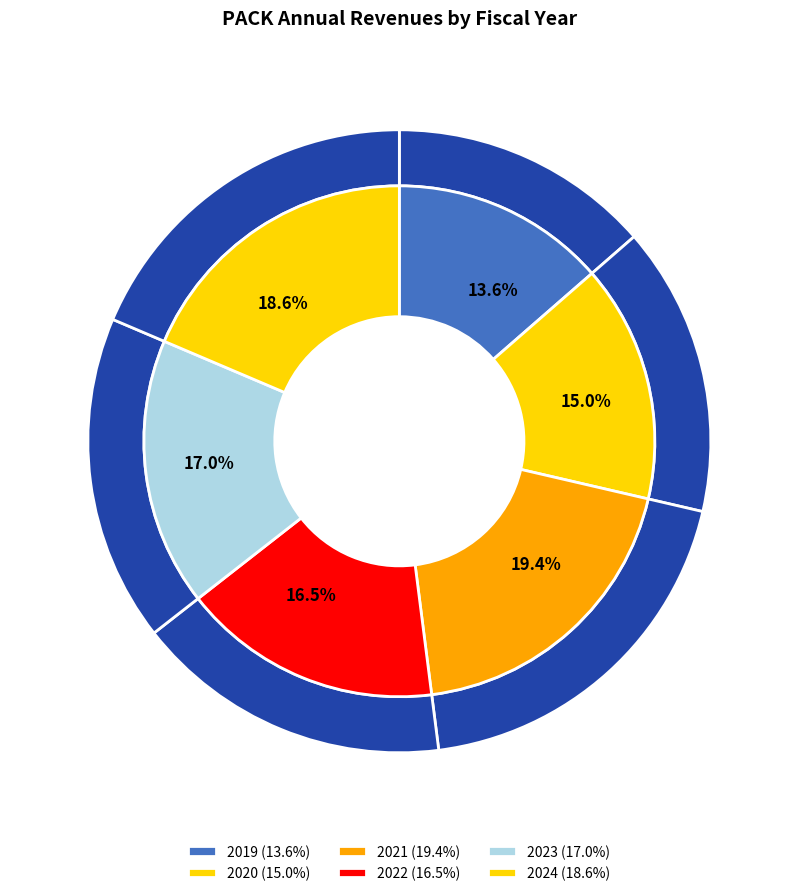

Does any single category account for the majority?

No